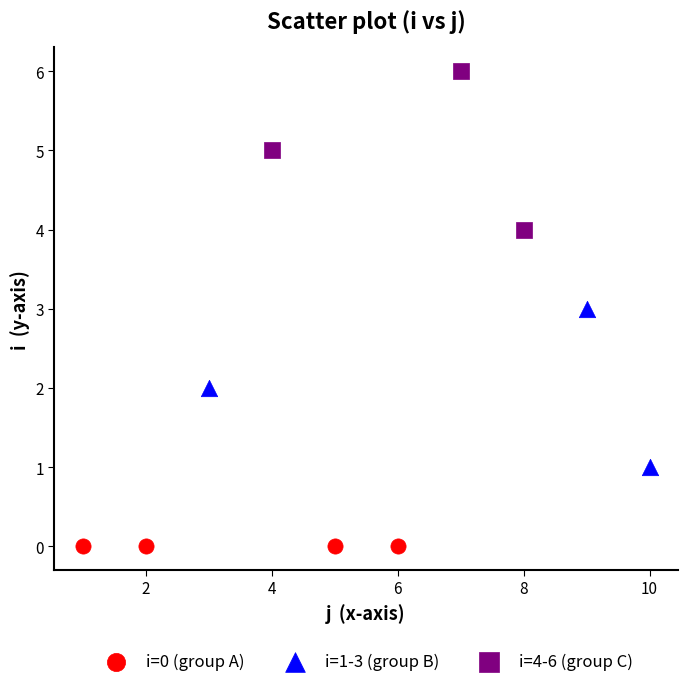

Which series reaches the minimum Y coordinate?

i=0 (group A)